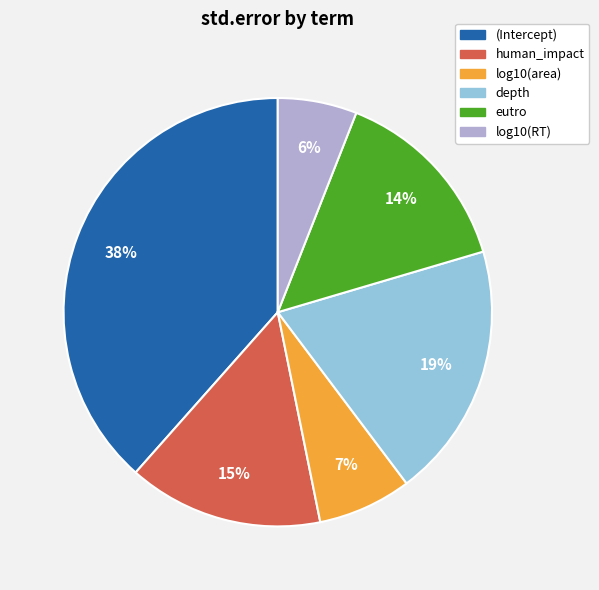

To the nearest percent, what is the difference between the largest and smallest slice percentages?

32%